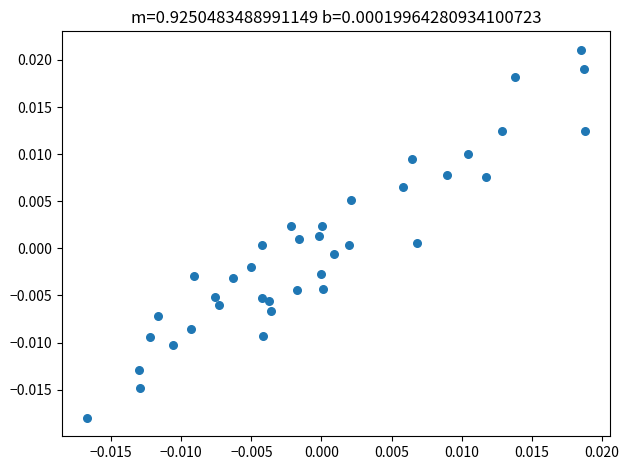

Count the number of points in this scatter plot.

38